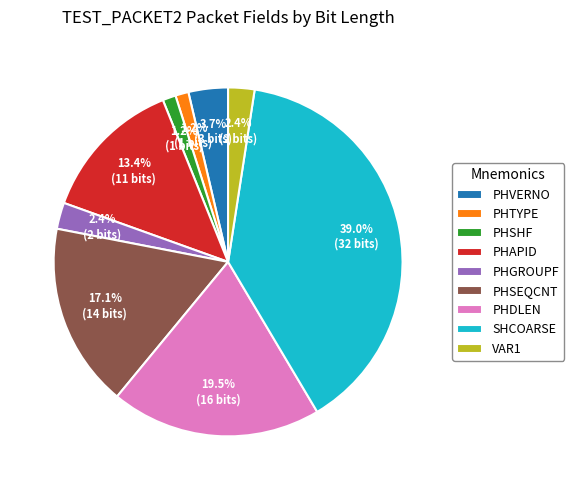

Which has a higher value, PHSHF or SHCOARSE?

SHCOARSE